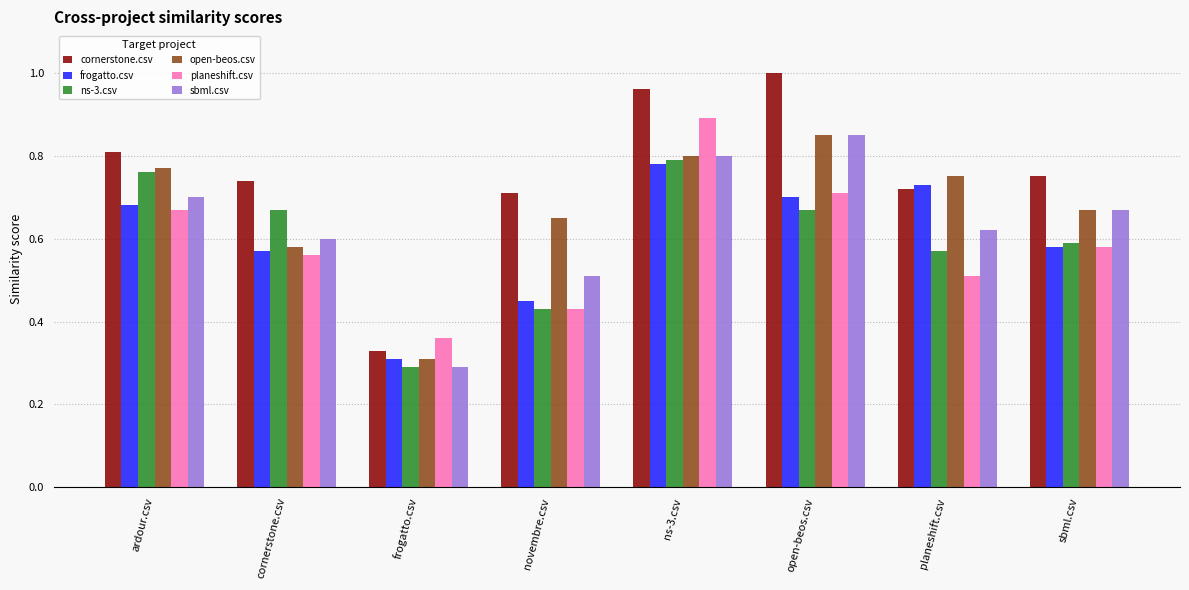

What are all the series names shown in the legend?

cornerstone.csv, frogatto.csv, ns-3.csv, open-beos.csv, planeshift.csv, sbml.csv